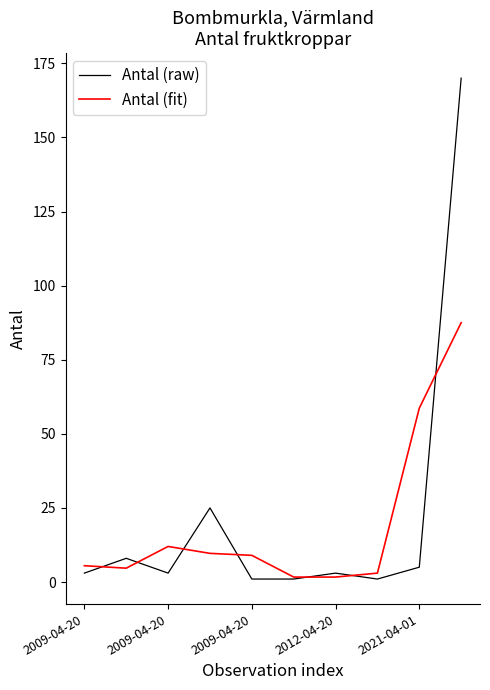

At how many categories does at least one series exceed 37?

2